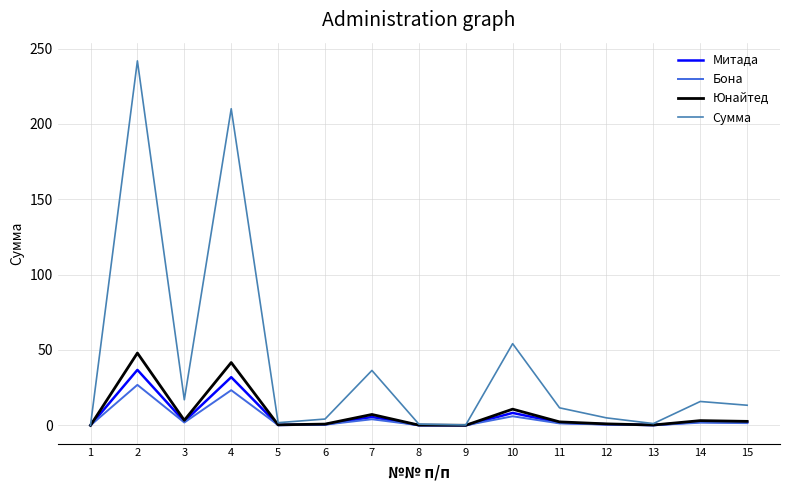

What is the maximum value shown in the chart?

241.8